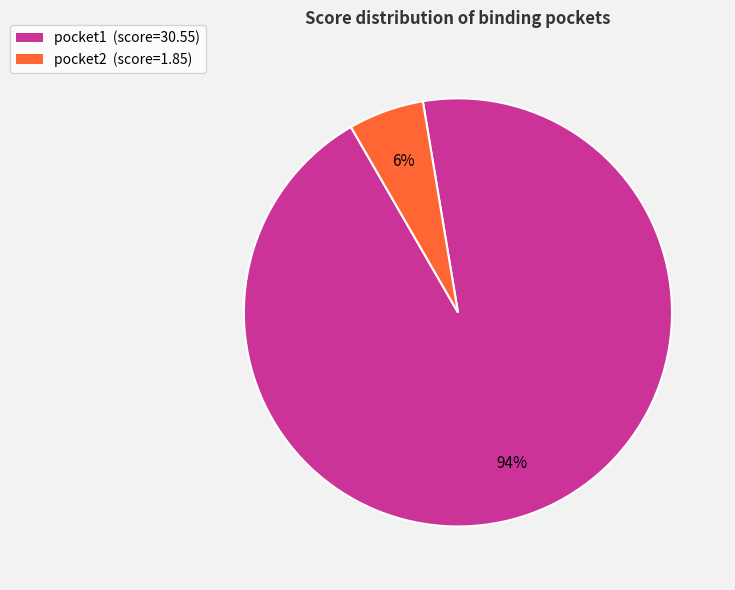

To the nearest percent, what is the average slice percentage?

50%